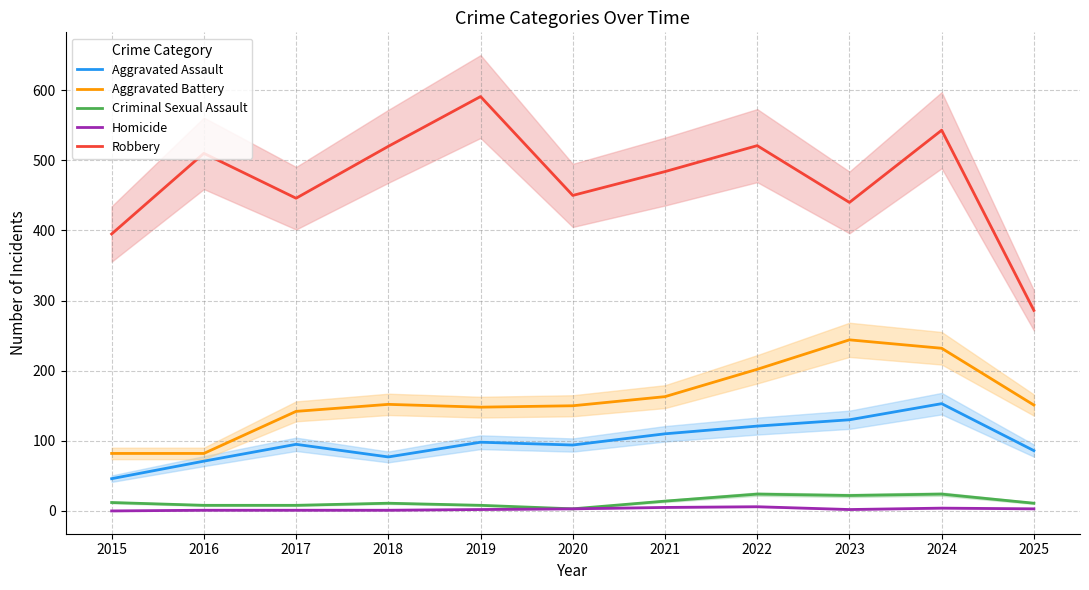

What is the value of the Aggravated Battery point at the 10th from the left?

232